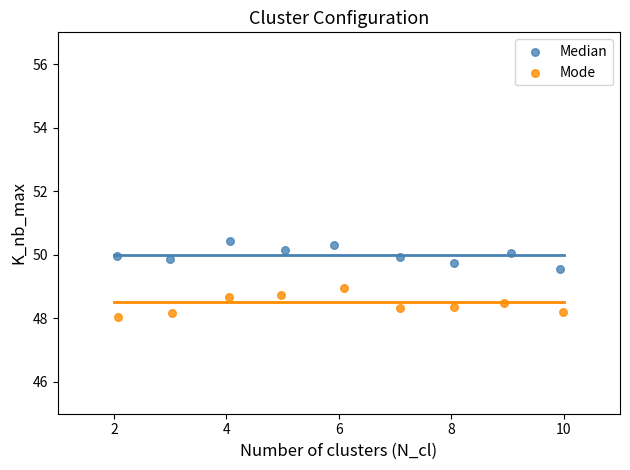

Which series contains the highest Y value?

Median